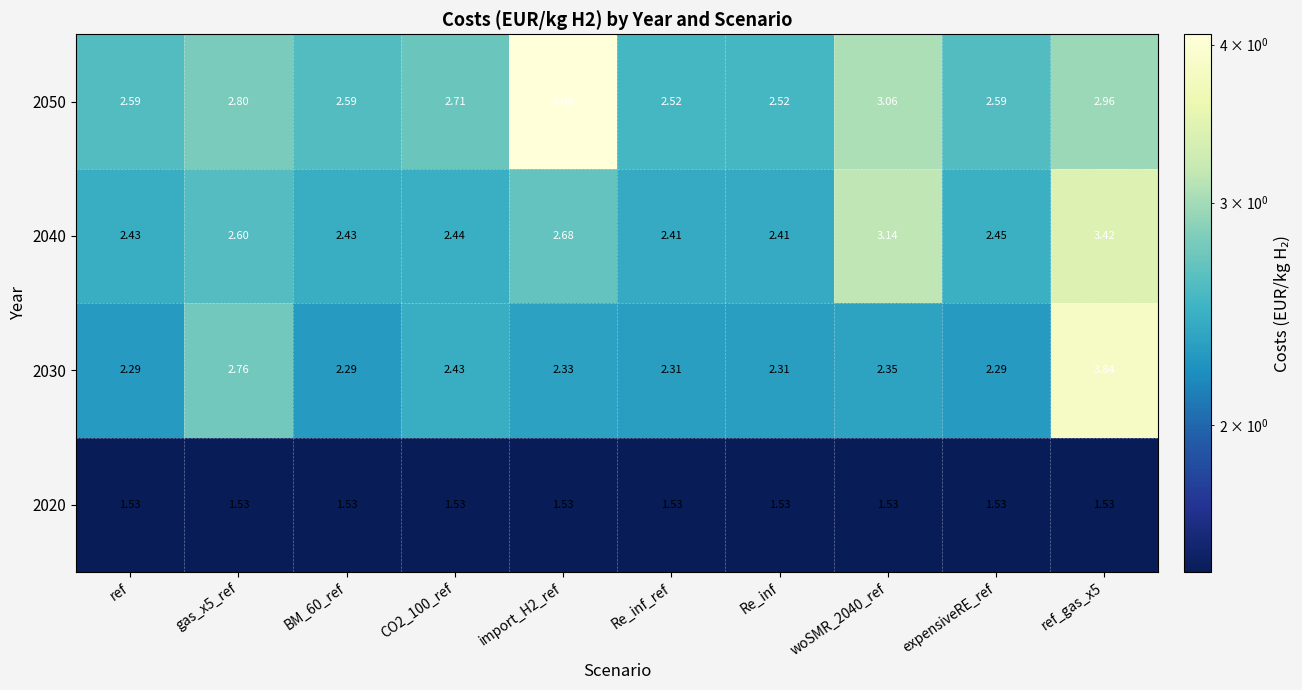

Which series has the widest spread of values?

2050